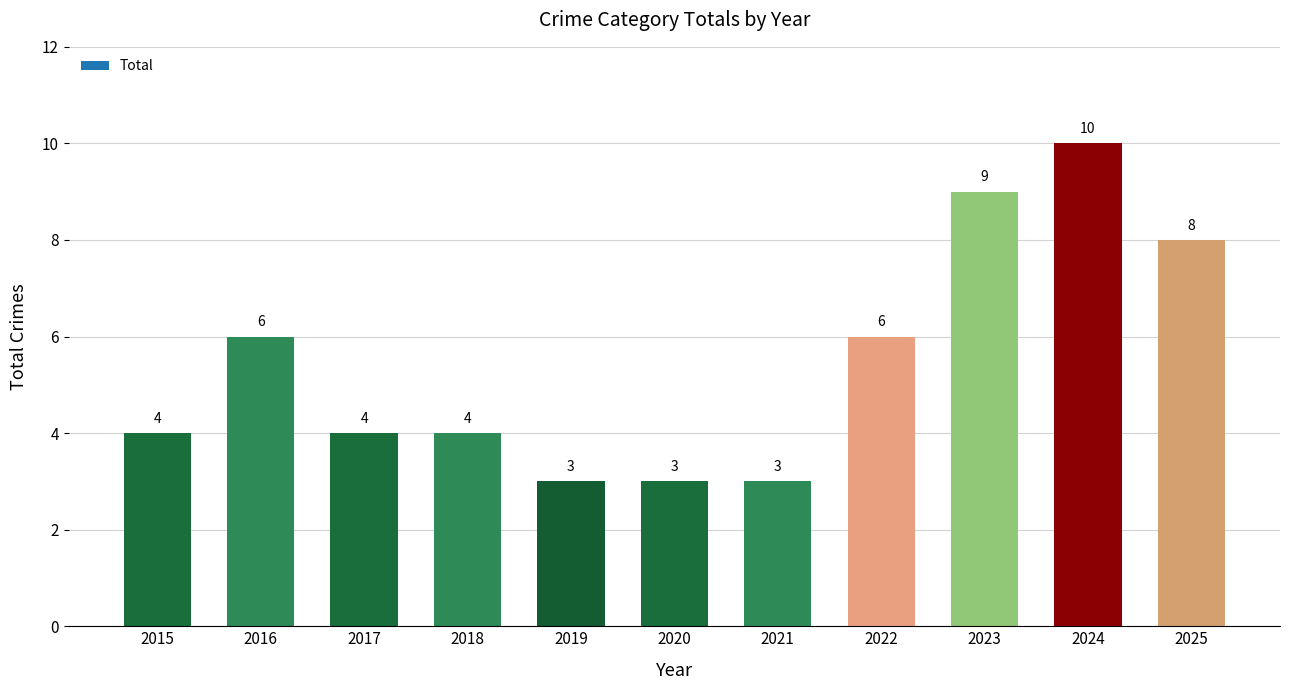

Is it true that the value at 2019 is 2?

False